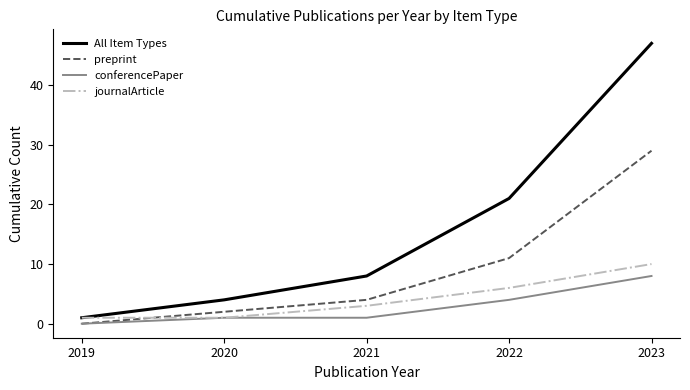

The journalArticle series shows 10 at 2023. True or false?

True